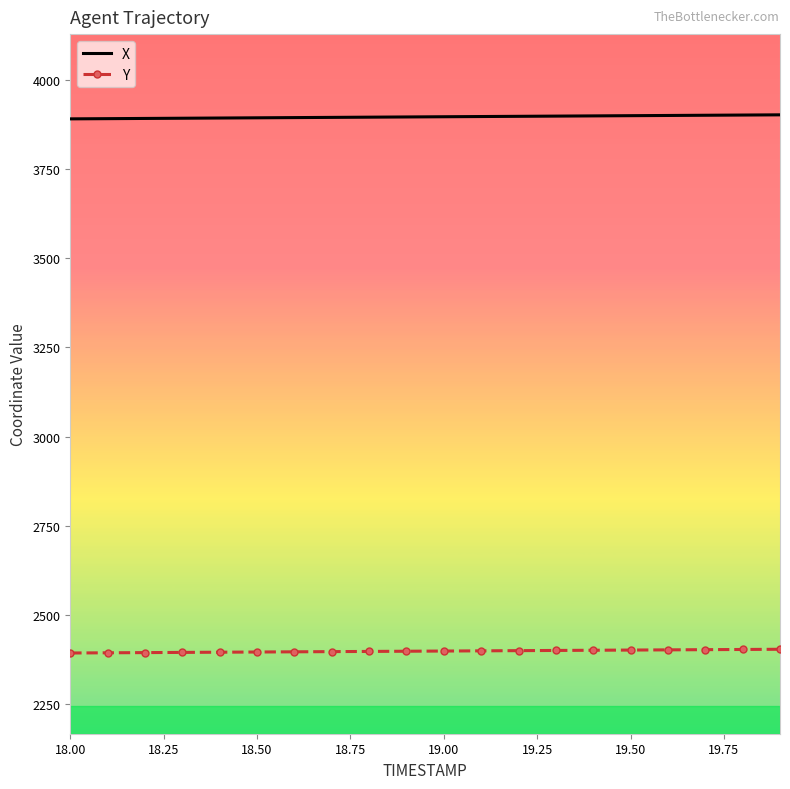

What is the minimum value for Y?

2393.8